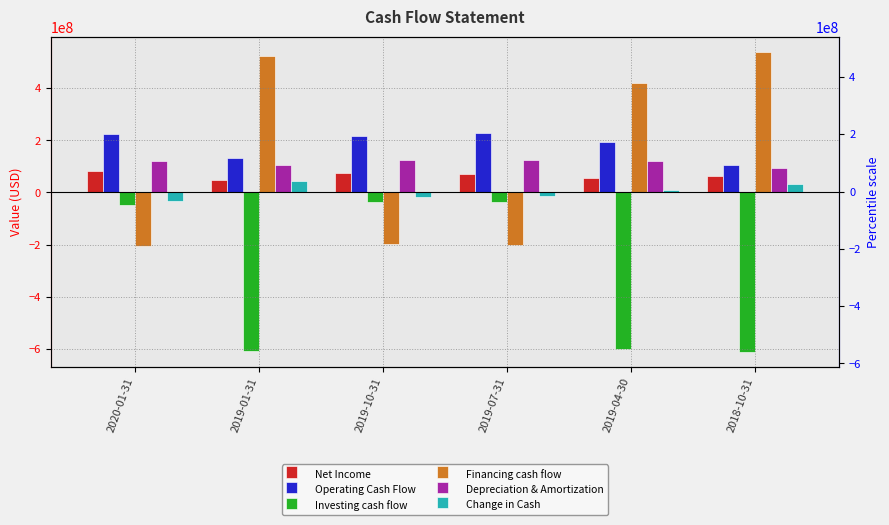

Which category has the highest value in the Financing cash flow series?

2018-10-31